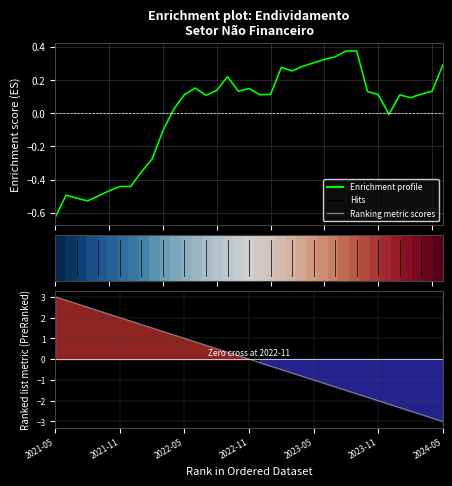

Between 11 and 7, which is larger?

11